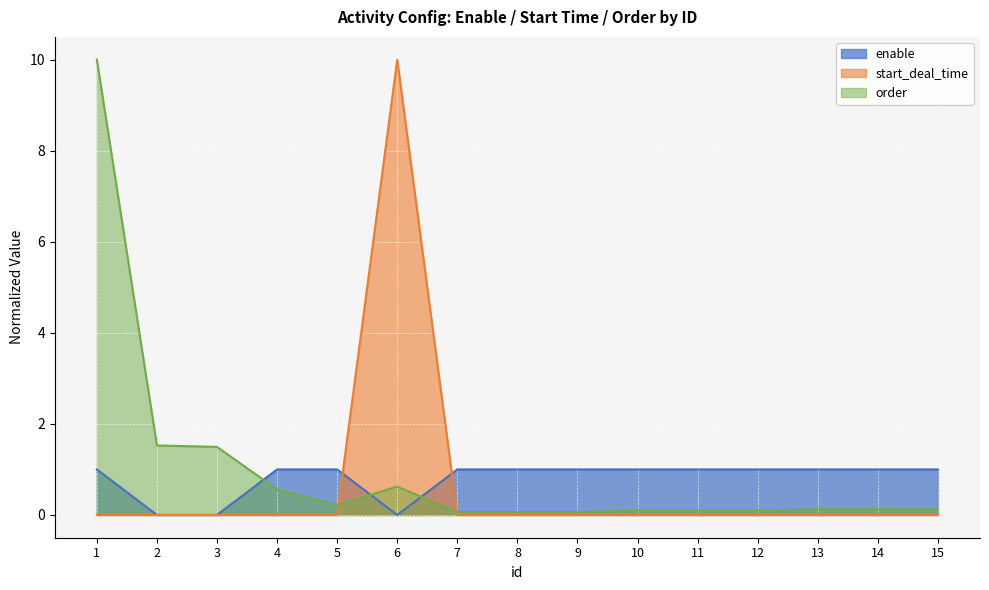

What are all the series names shown in the legend?

enable, start_deal_time, order